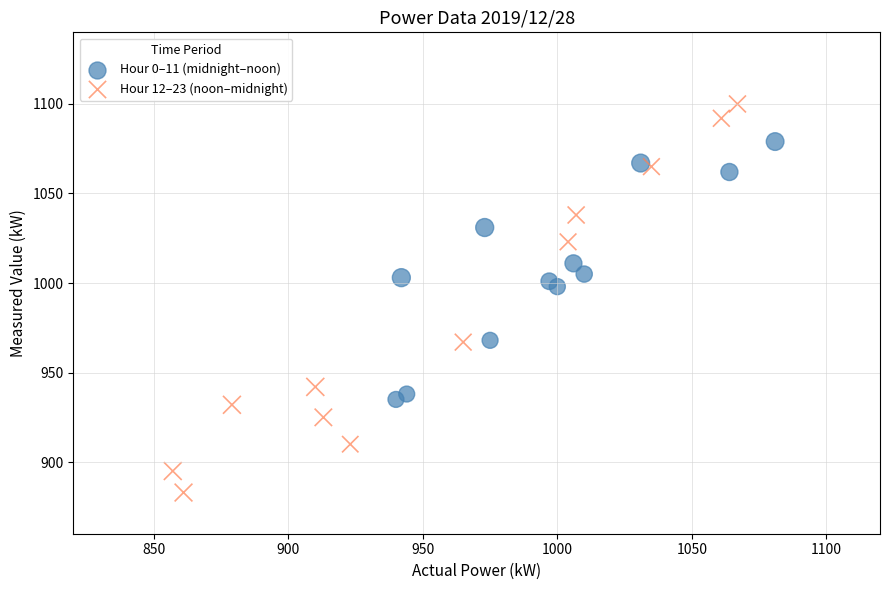

Which series contains the highest Y value?

Hour 12–23 (noon–midnight)